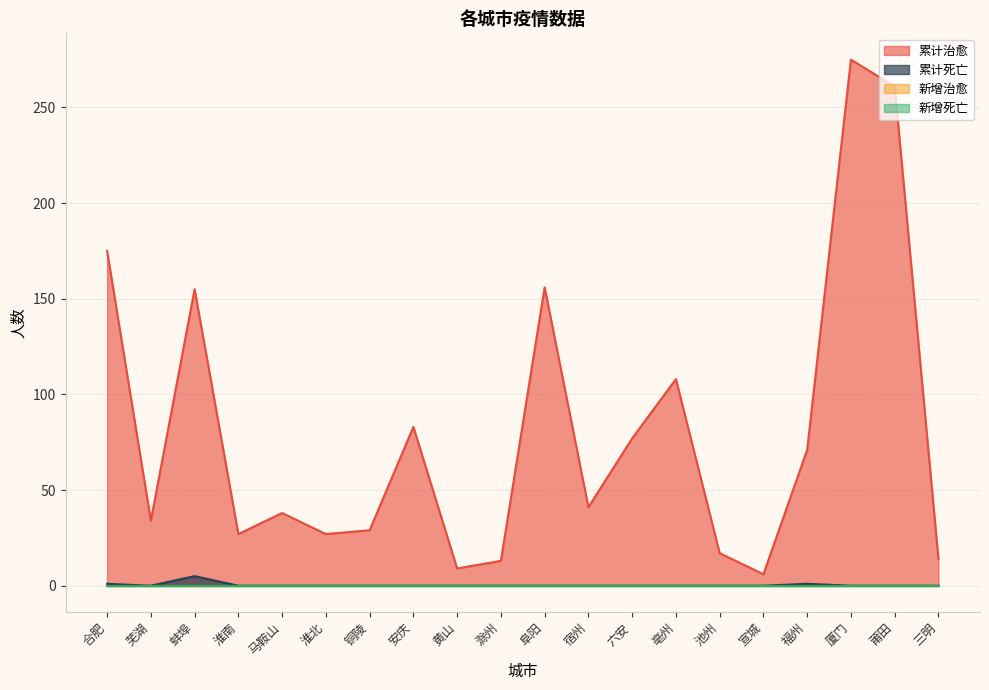

Which label corresponds to the smallest value in the chart?

芜湖